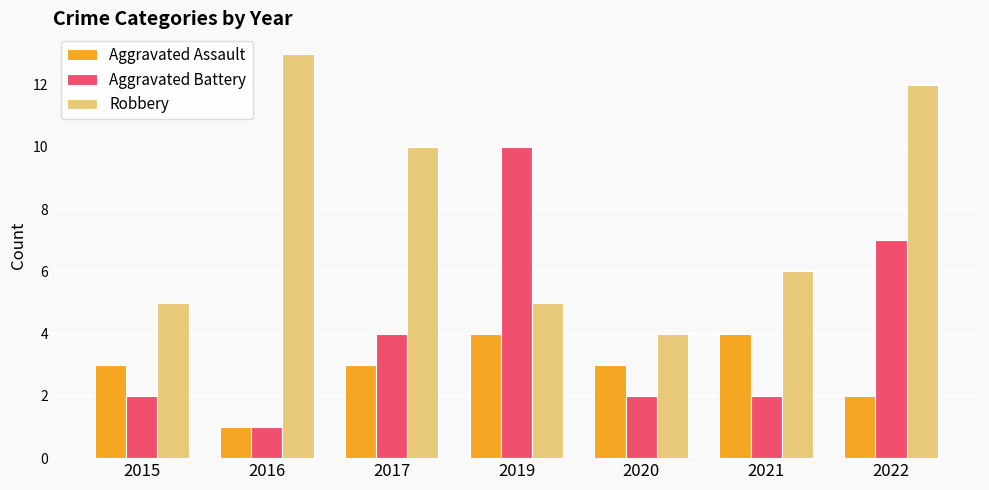

Which label corresponds to the largest value in the chart?

2016